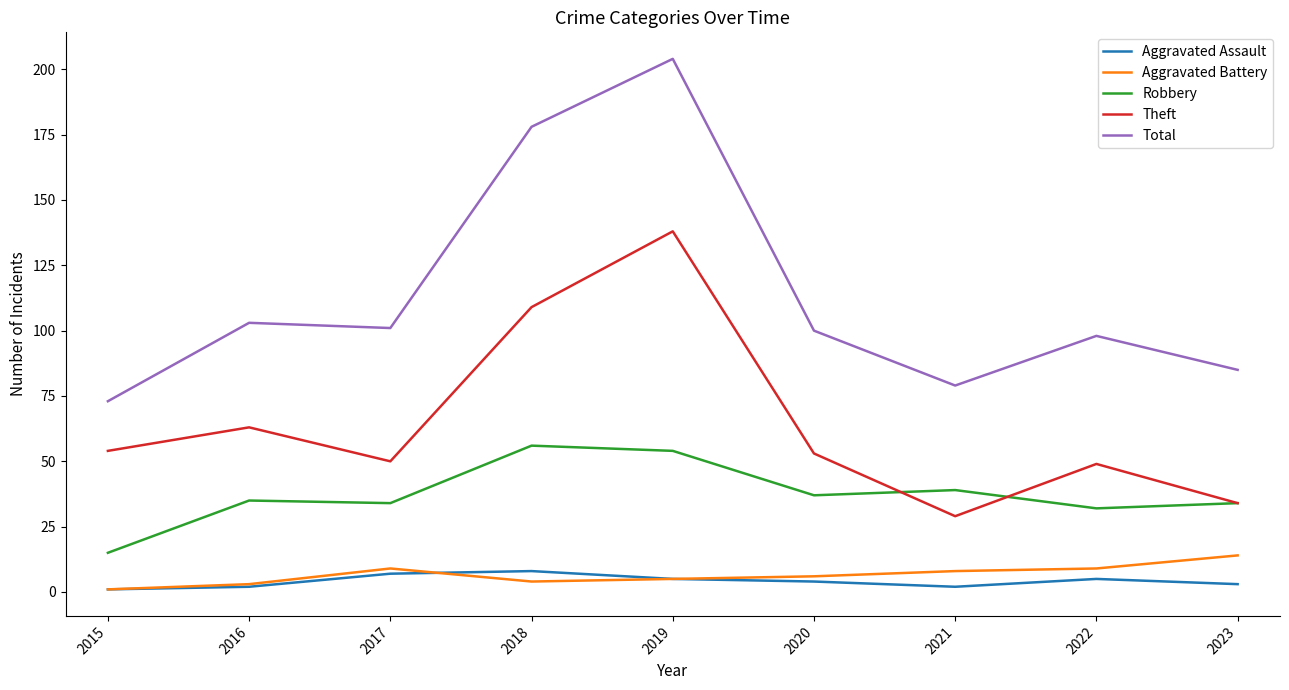

Which series has the largest range (max minus min)?

Total